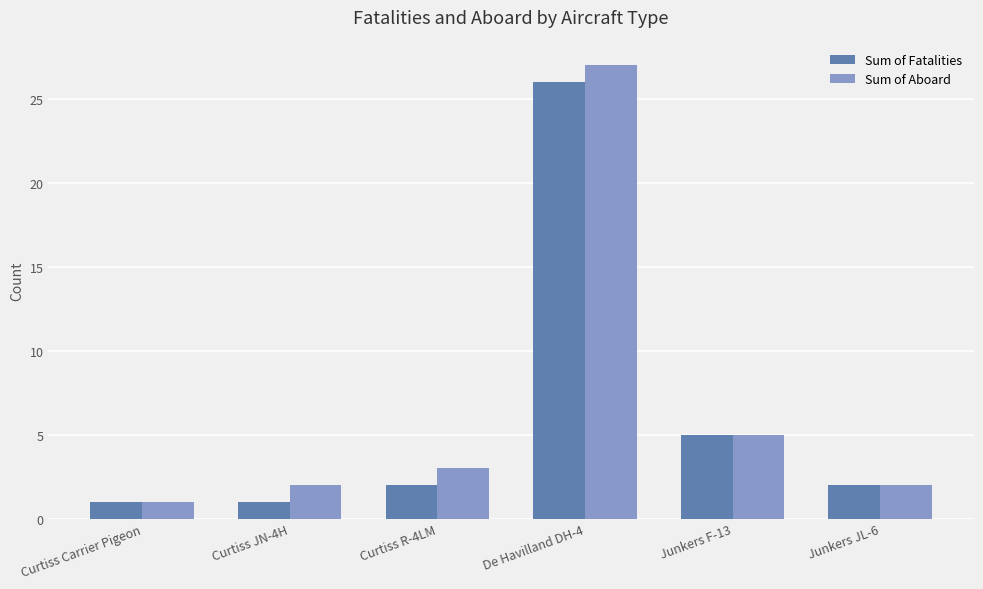

Which category has the highest value in the Sum of Fatalities series?

De Havilland DH-4